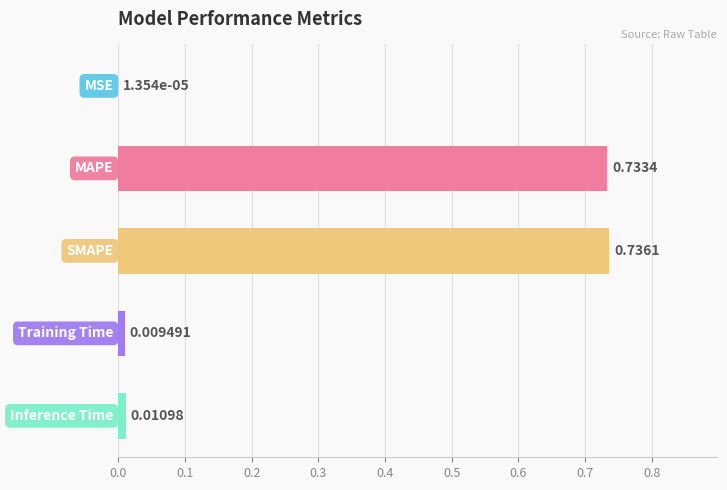

What is the sum of all values?

1.5